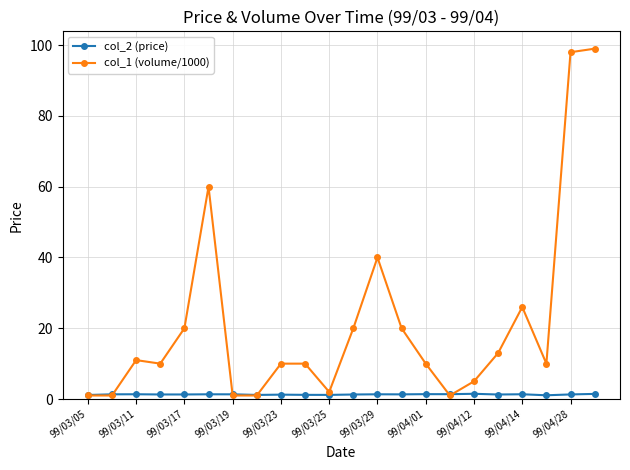

Which series has the largest total across all categories?

col_1 (volume/1000)